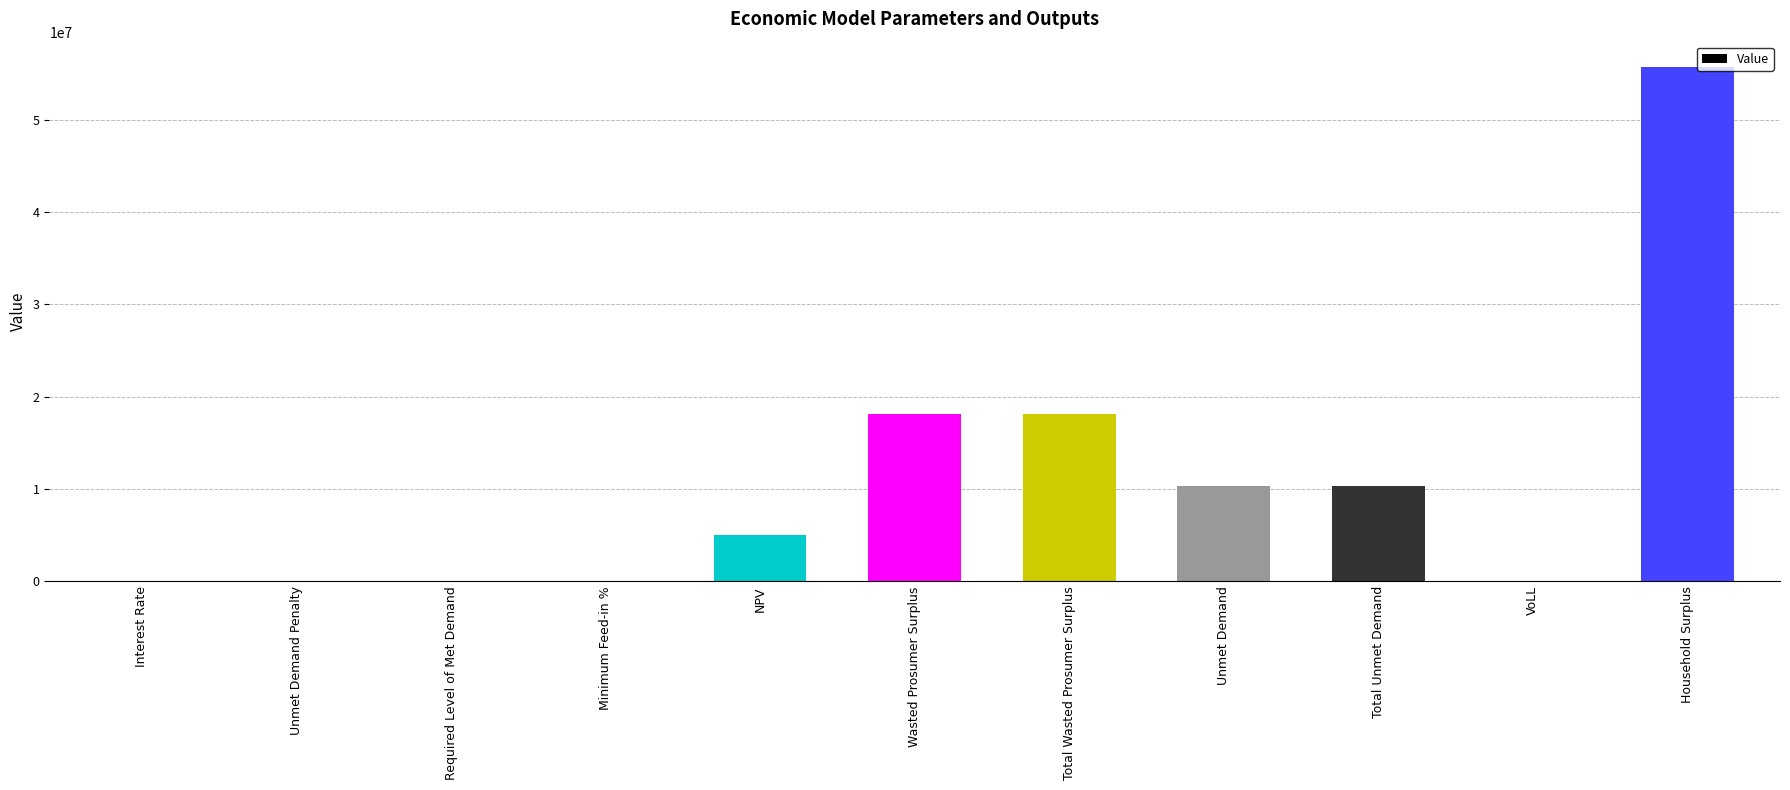

Are the bars horizontal?

No